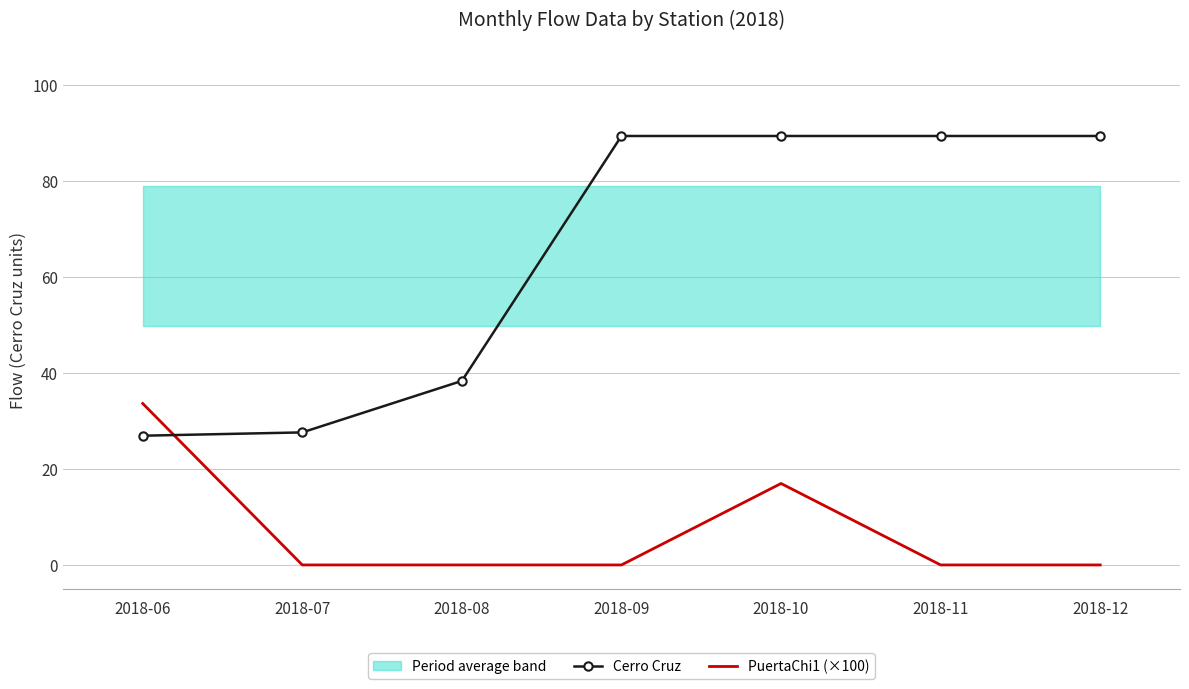

At which label does Cerro Cruz first exceed 89?

2018-09